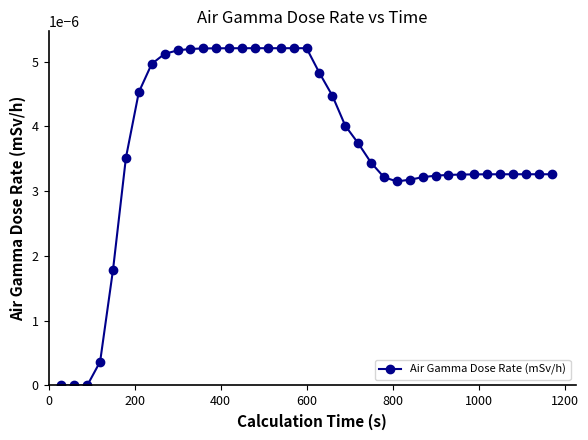

How many categories are shown in the chart?

39